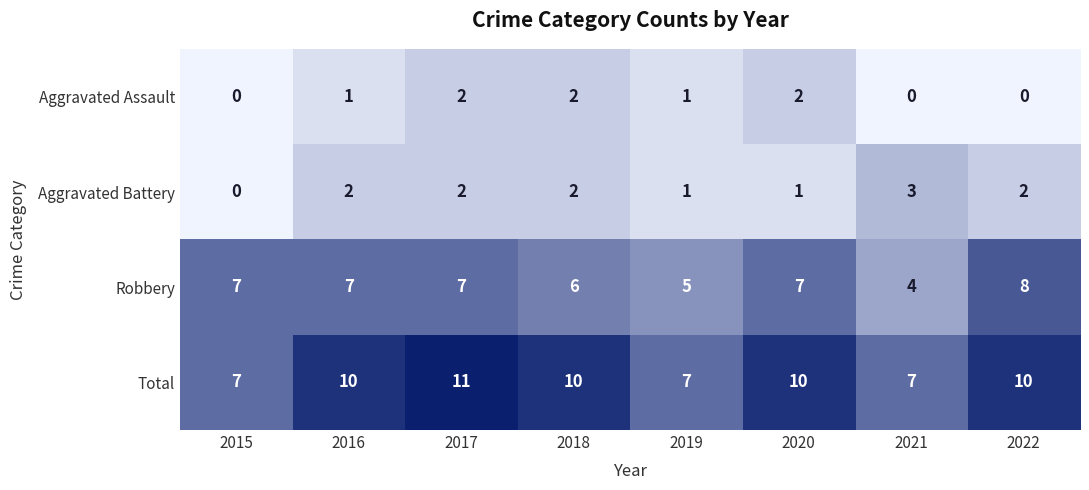

Is it true that Aggravated Assault equals 0 at 2022?

True